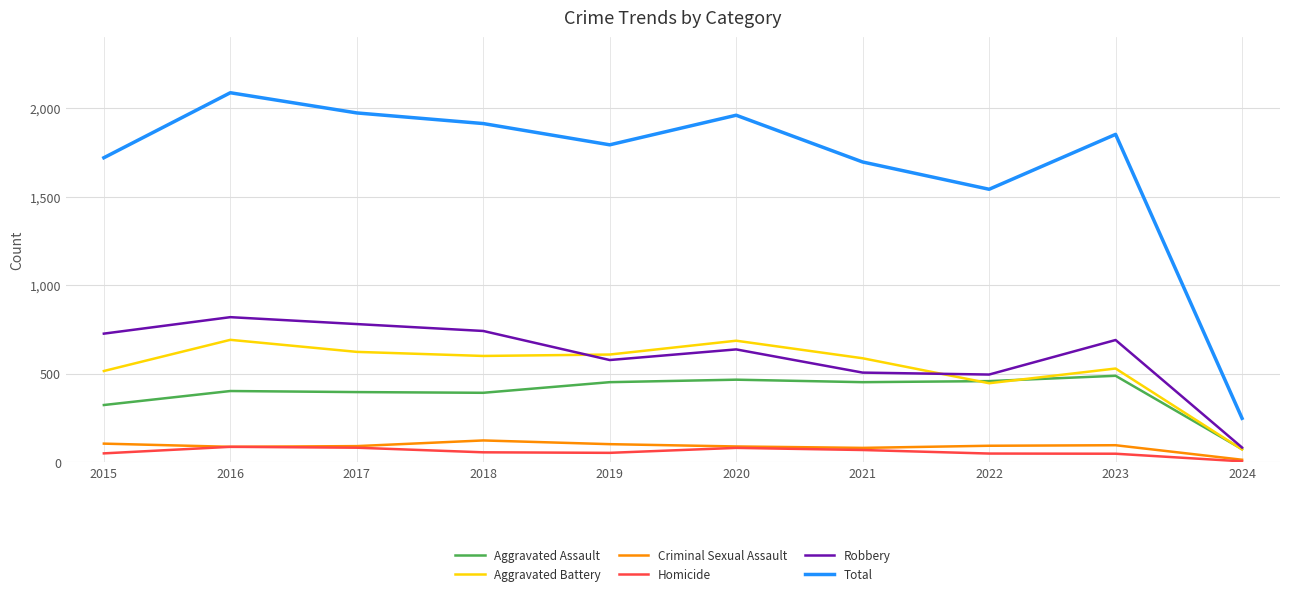

What is the maximum value shown in the chart?

2086